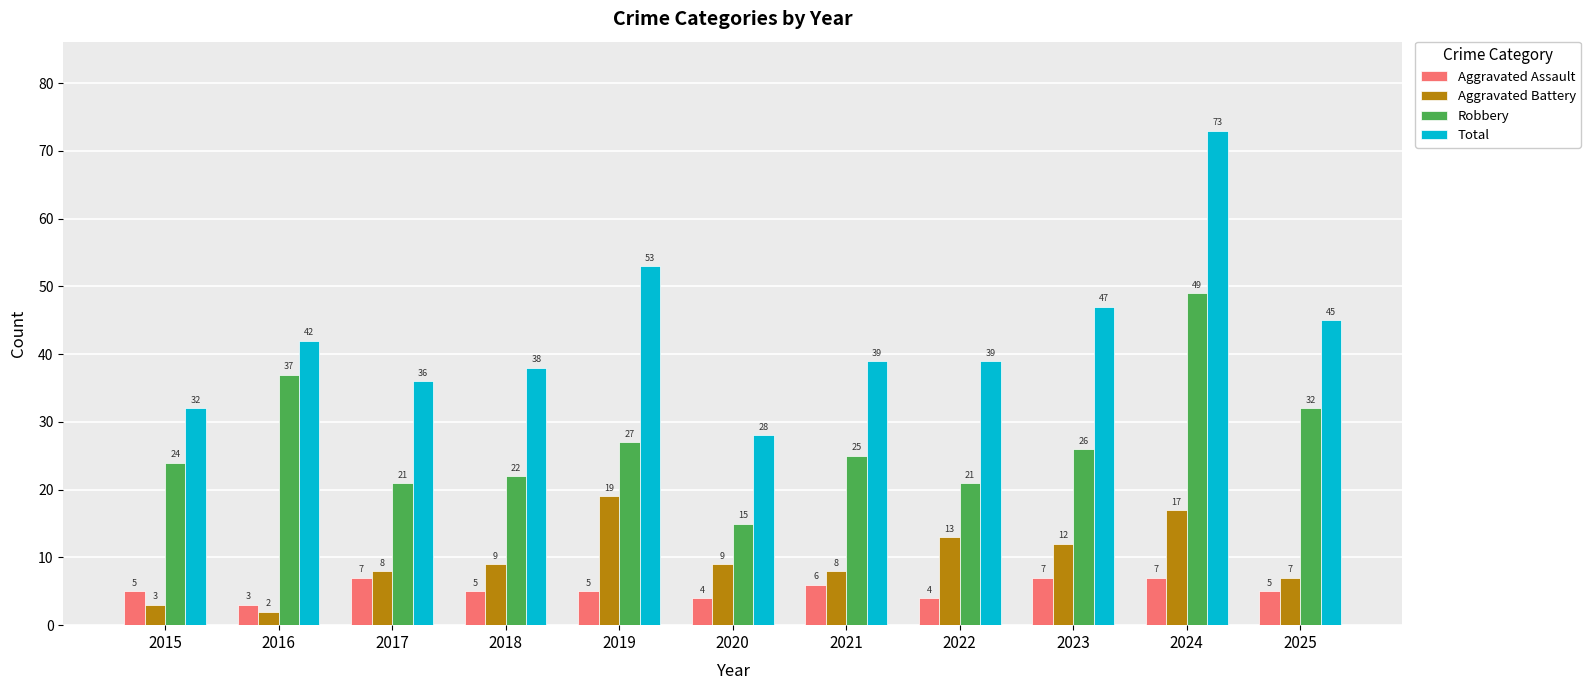

List the series in order of their peak value, highest first.

Total, Robbery, Aggravated Battery, Aggravated Assault